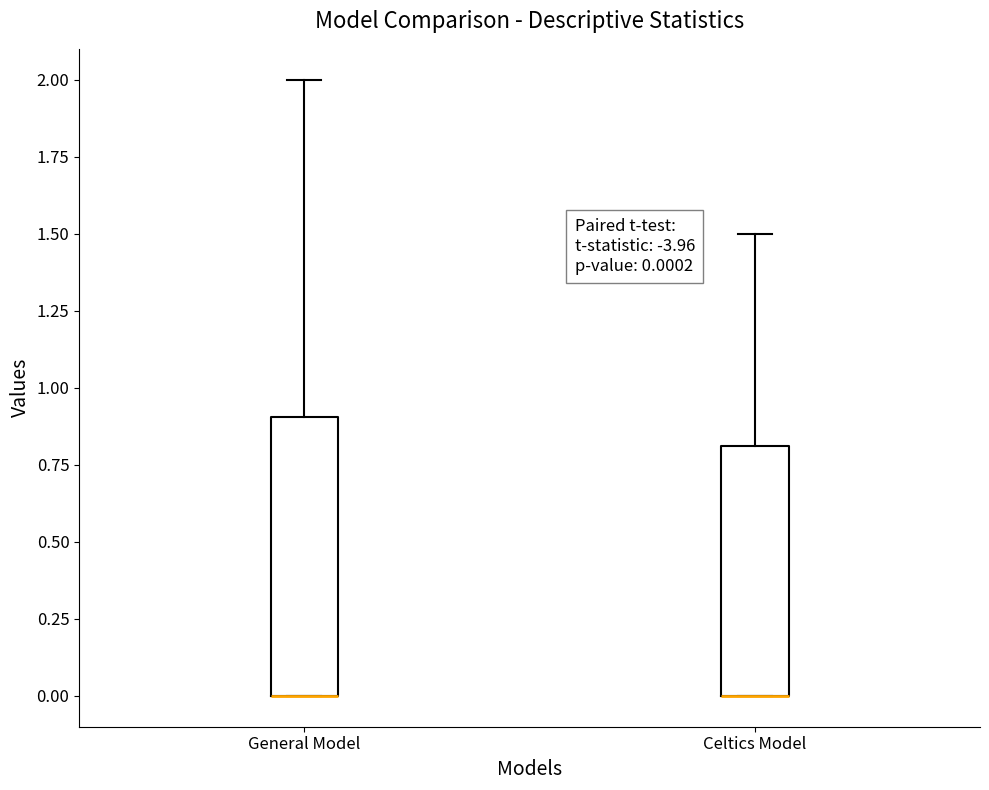

Comparing the boxes themselves (not the whiskers), which one is the tallest?

General Model